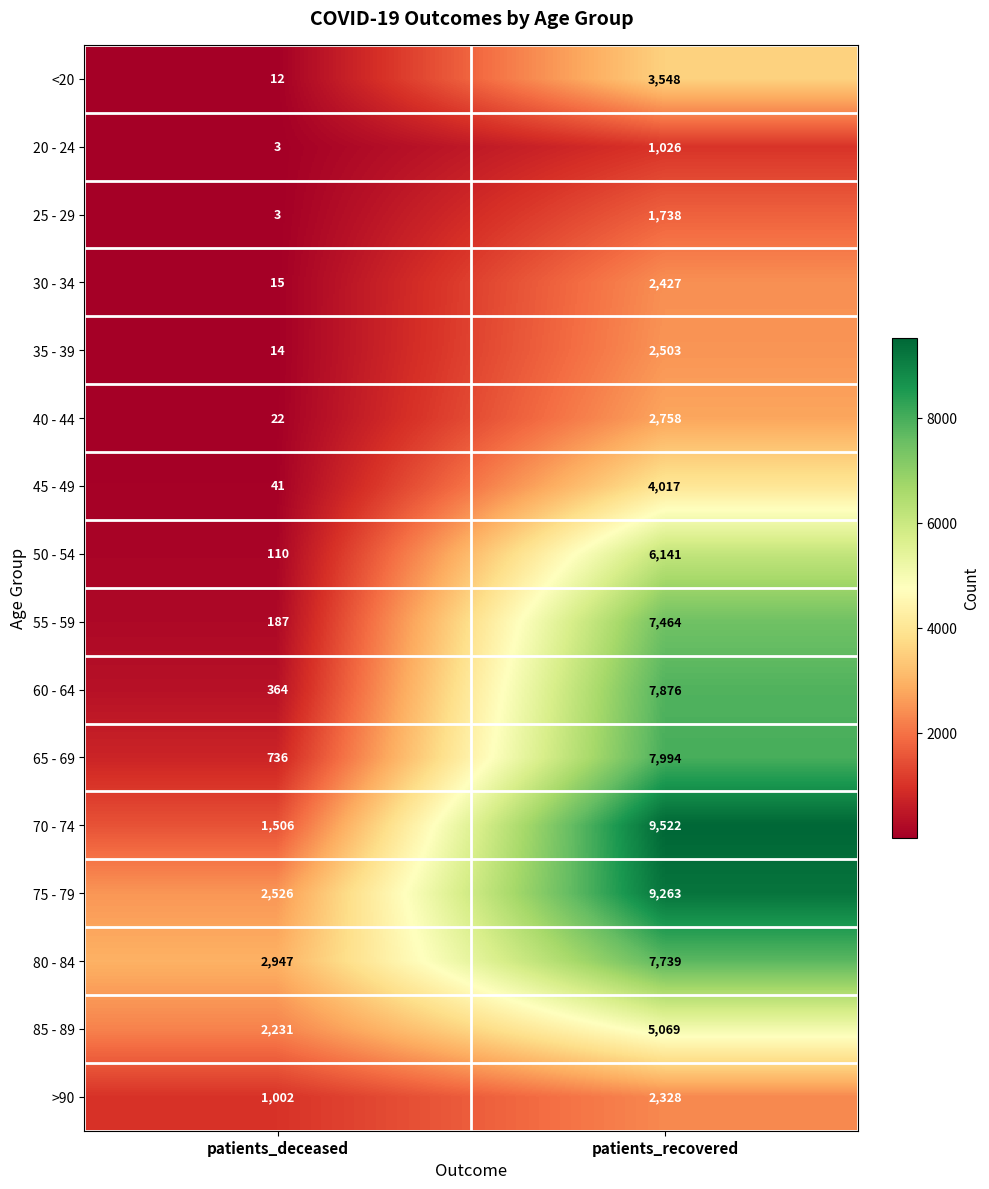

What is the total value across all series at patients_deceased?

11719